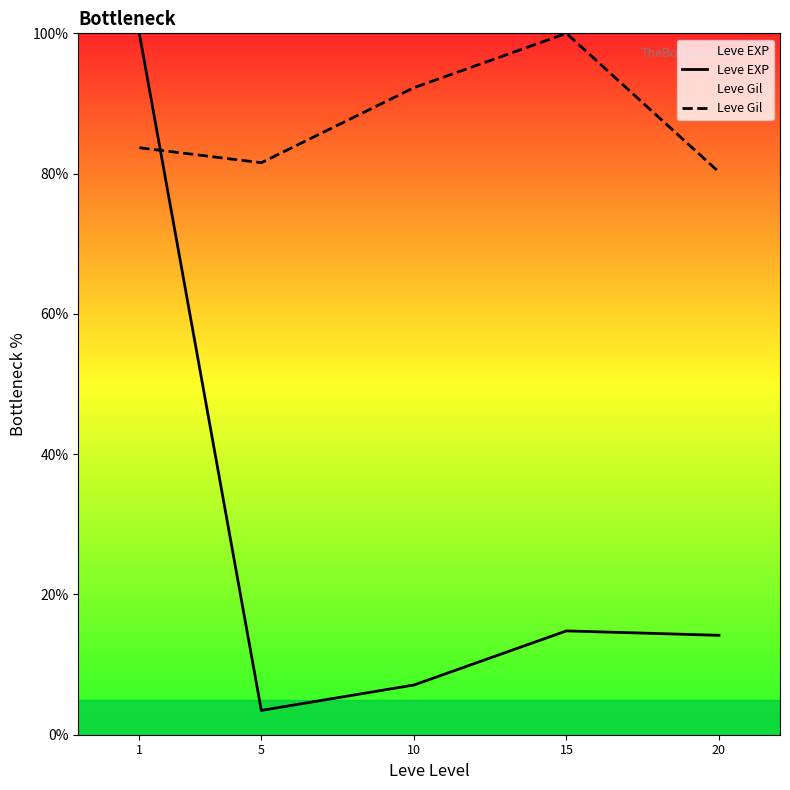

Reading left to right, what are all the values shown in this chart?

Leve EXP: 1=100.0	5=3.5	10=7.1	15=14.8	20=14.2
Leve Gil: 1=83.7	5=81.6	10=92.2	15=100.0	20=80.2